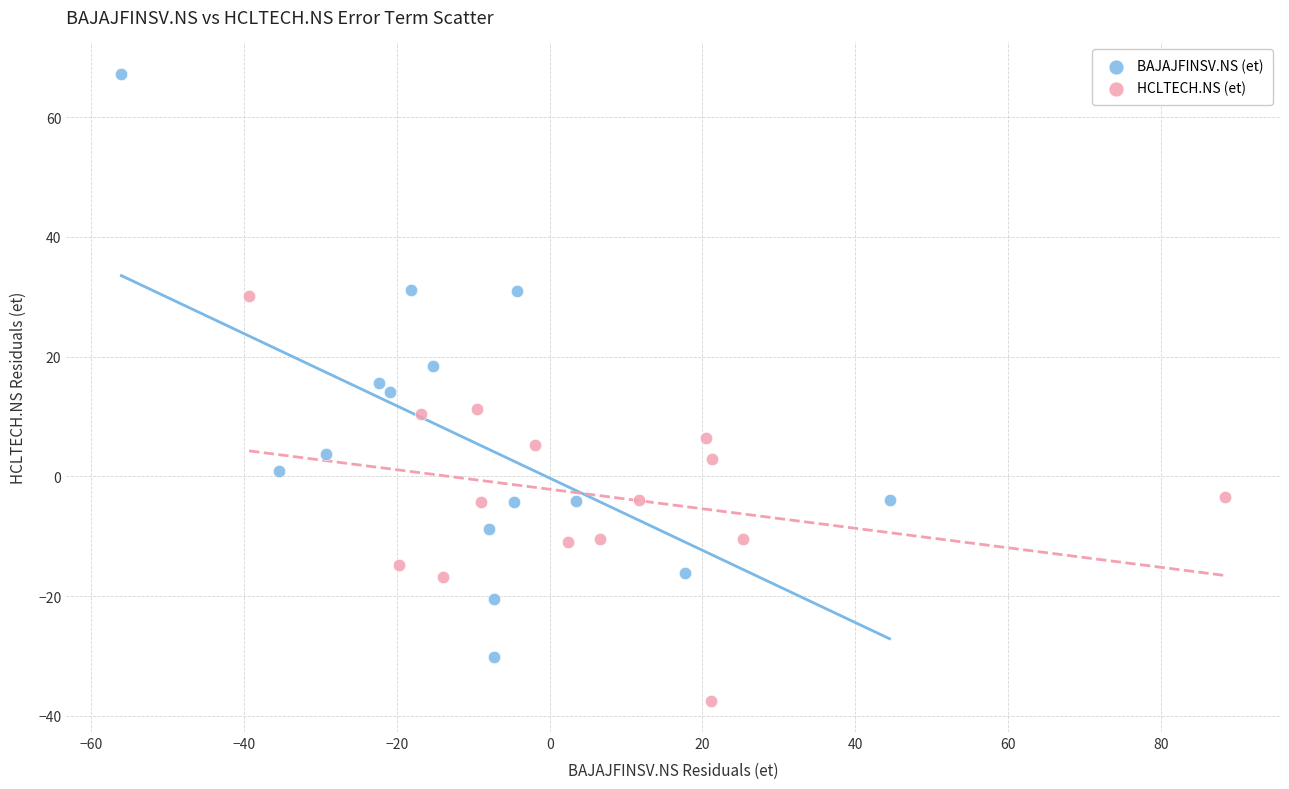

Which series reaches the maximum Y coordinate?

BAJAJFINSV.NS (et)